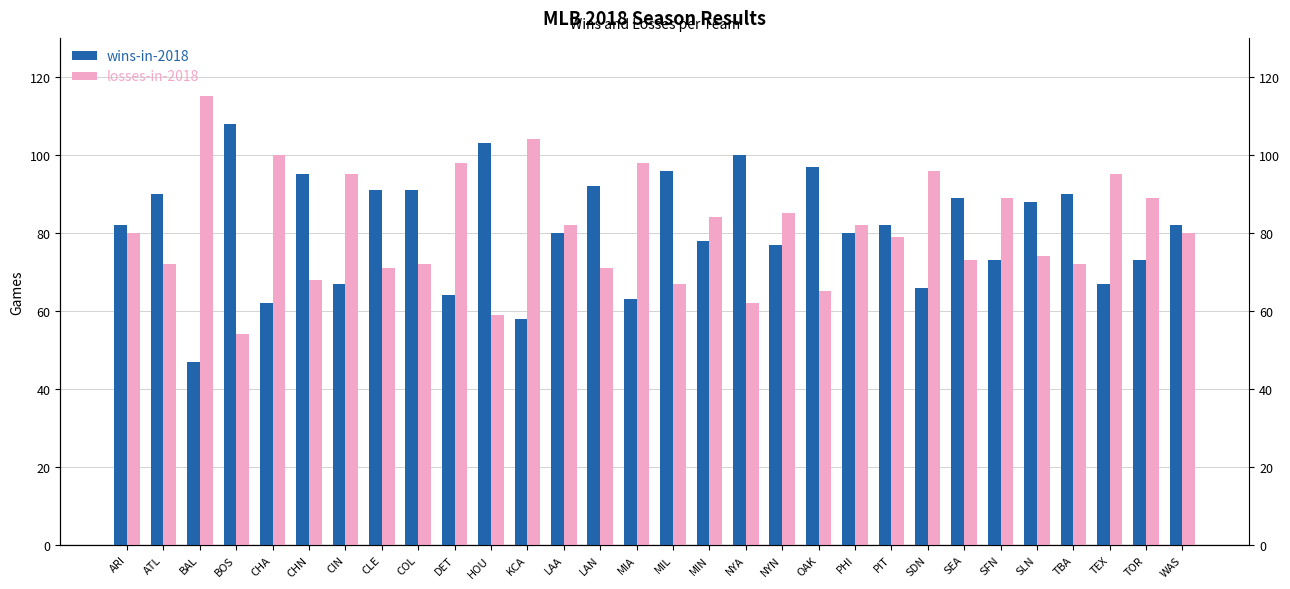

What is the average value of the wins-in-2018 series?

81